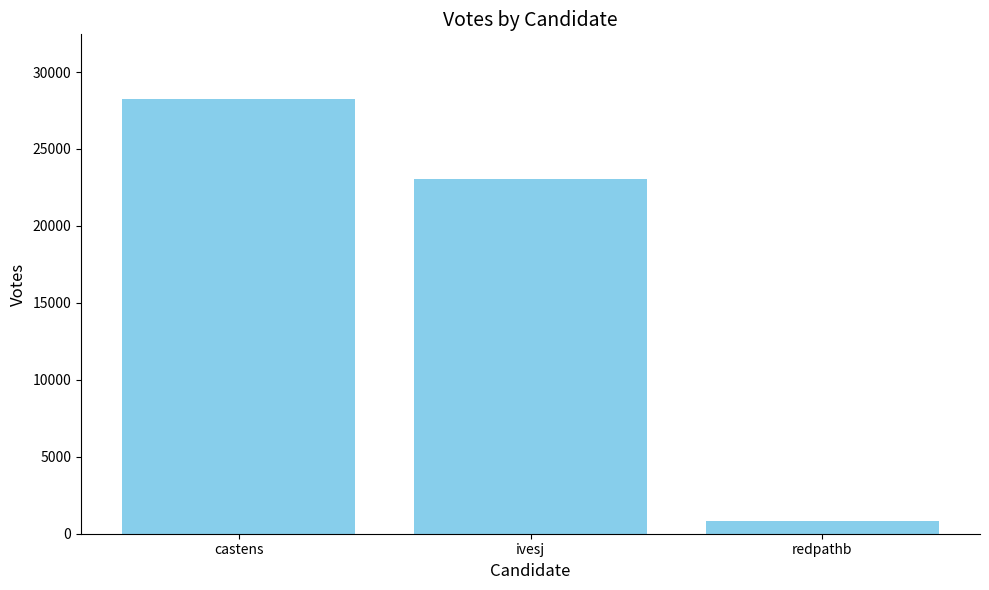

Does the chart contain stacked bars?

No